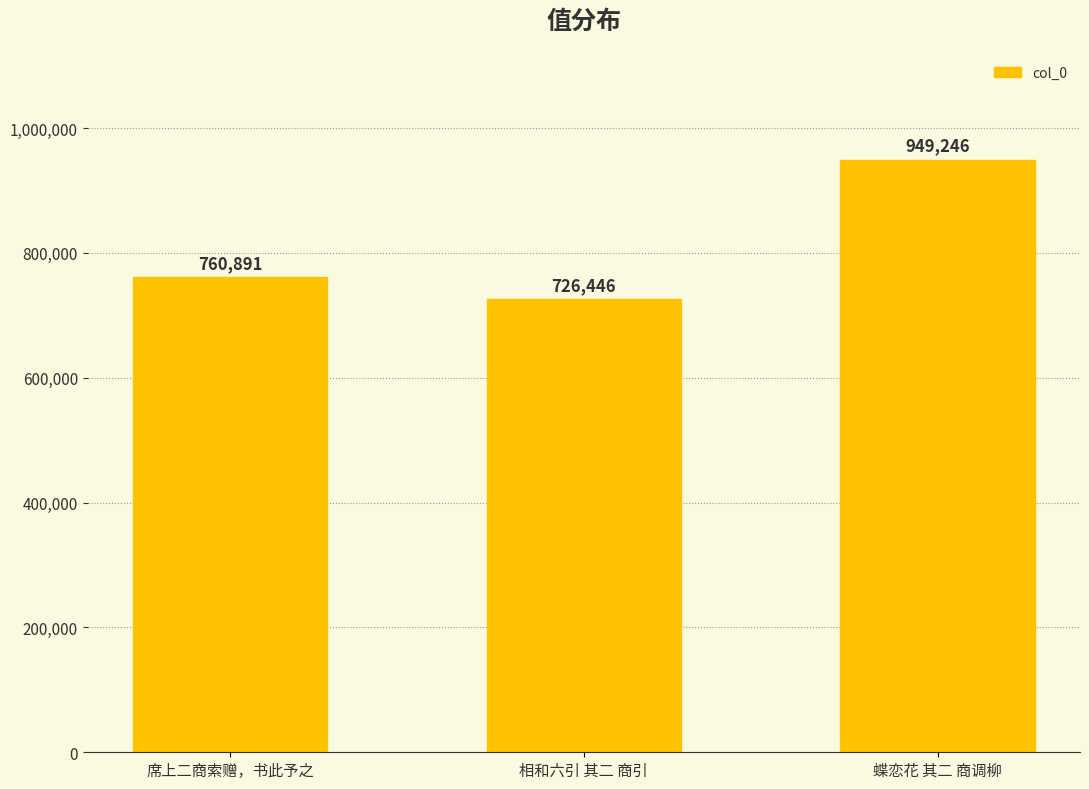

Where is the data nearest to the value 837846?

席上二商索赠，书此予之